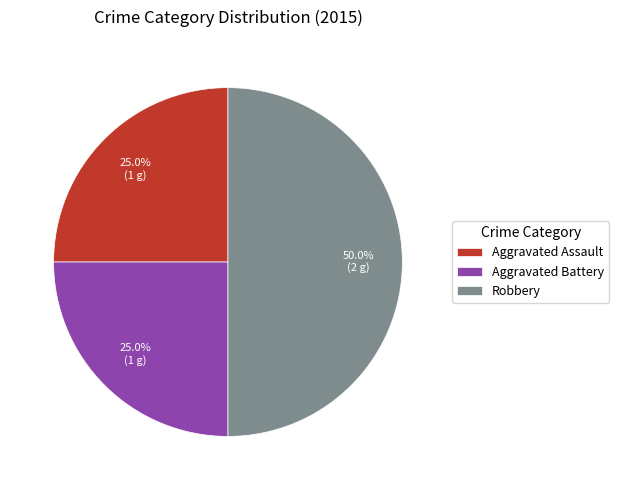

Does Aggravated Assault account for over 50% of the chart?

No